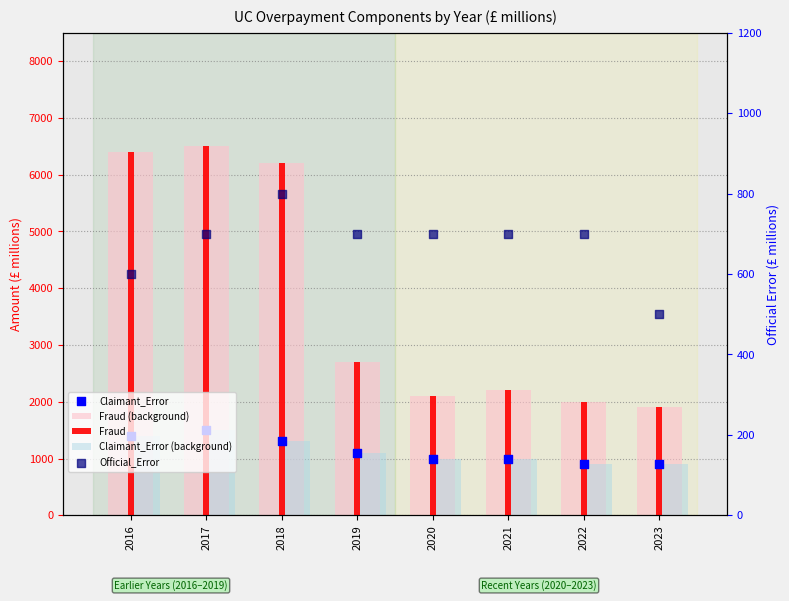

At how many categories does at least one series exceed 4285?

3